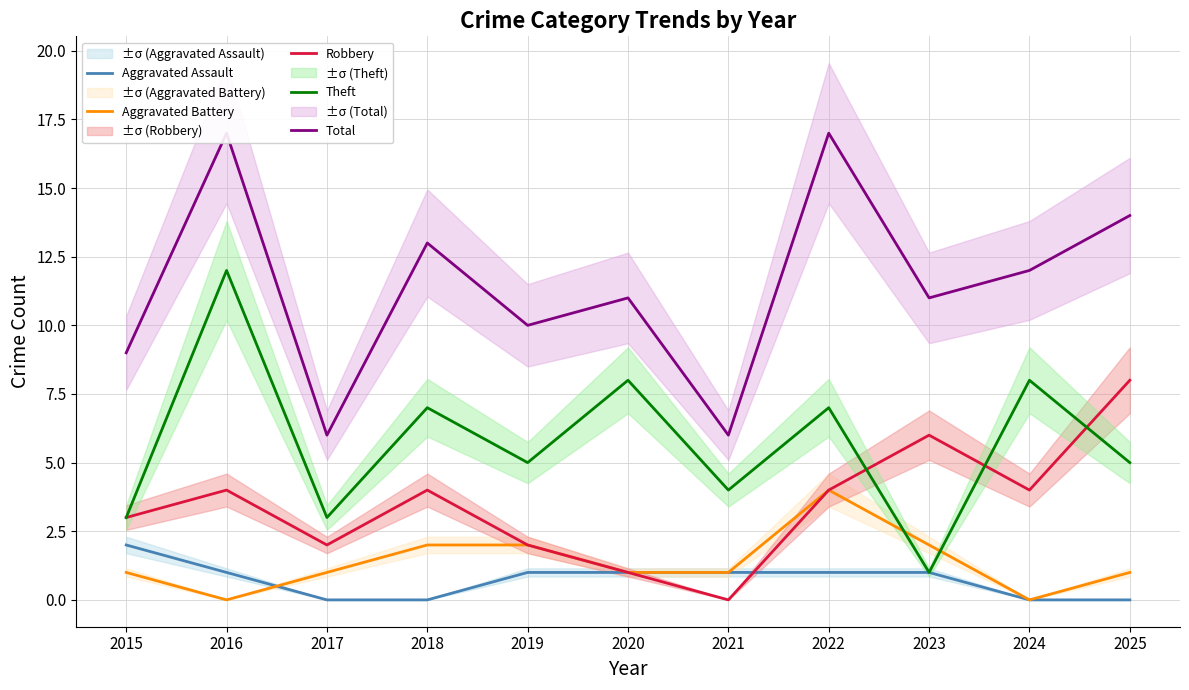

Which category has the lowest value in the Theft series?

2023